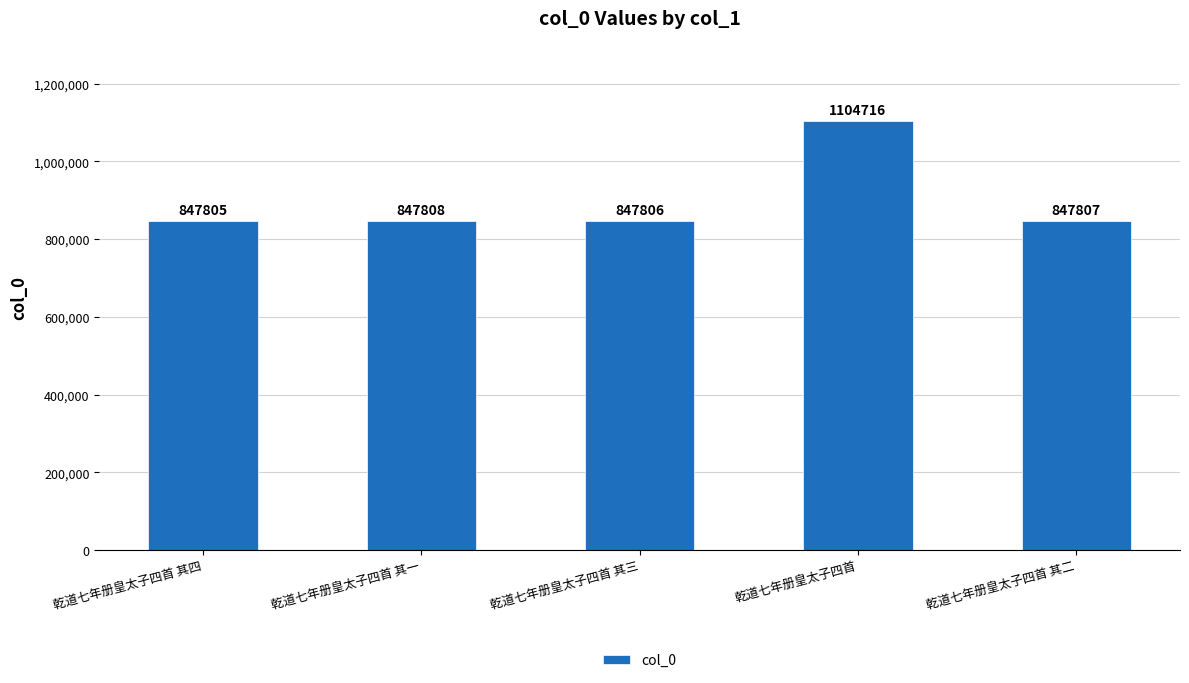

Are the bars horizontal?

No